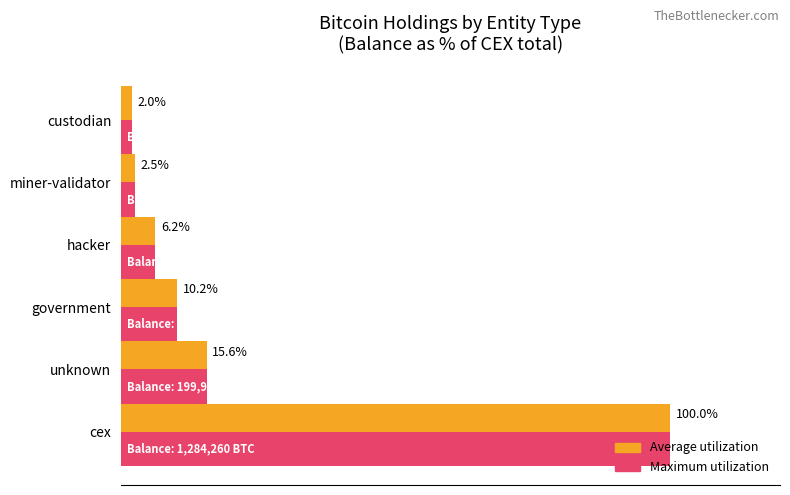

The value of Average utilization at cex is 100.0. True or false?

True